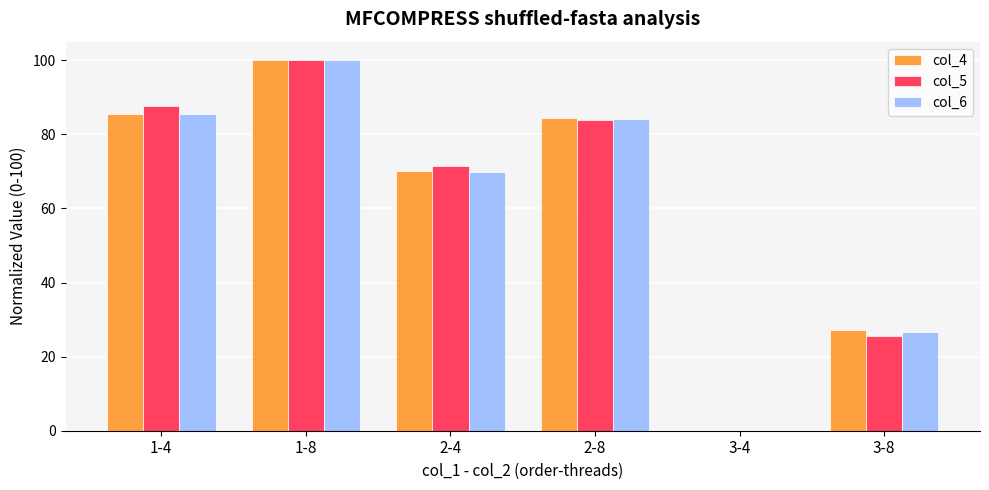

What is the sum of the col_4 values at 2-8 and 1-8?

184.3